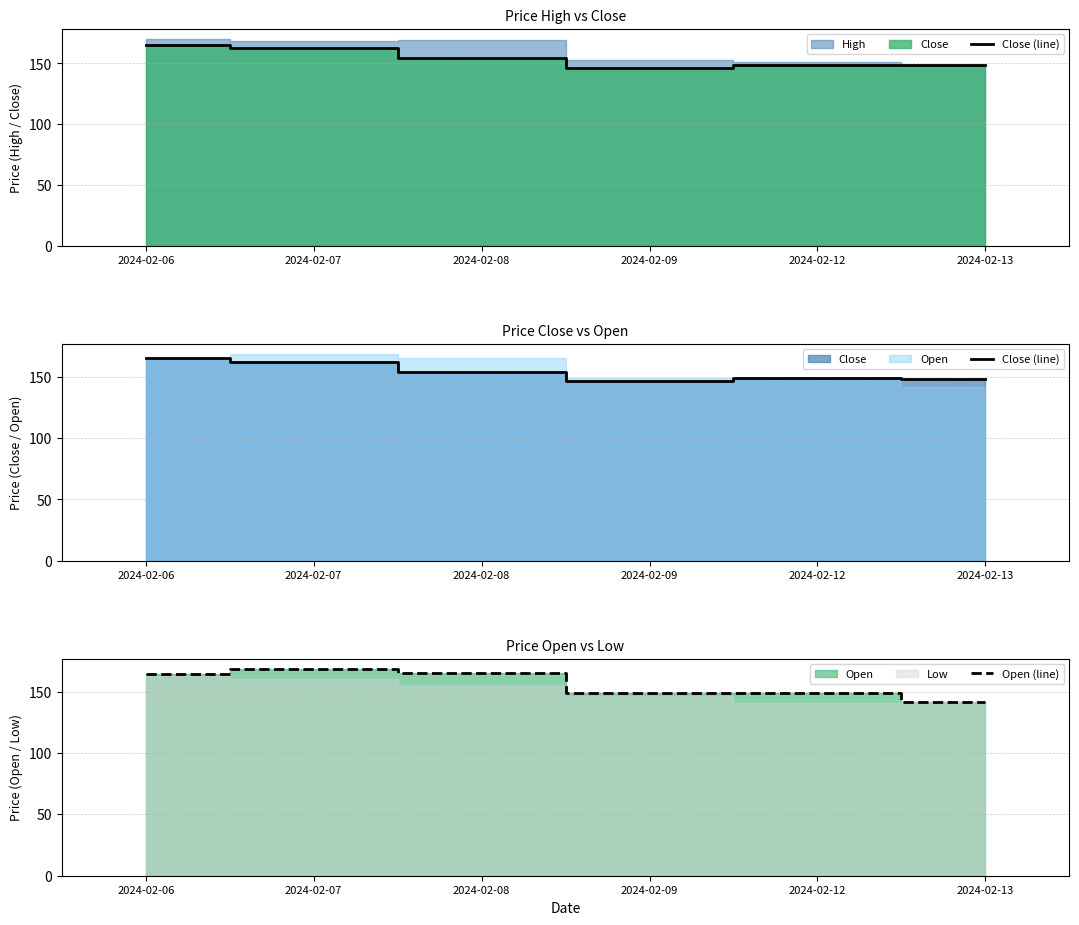

Rank the series at 2024-02-13 from lowest to highest value.

Open (line), Close (line)